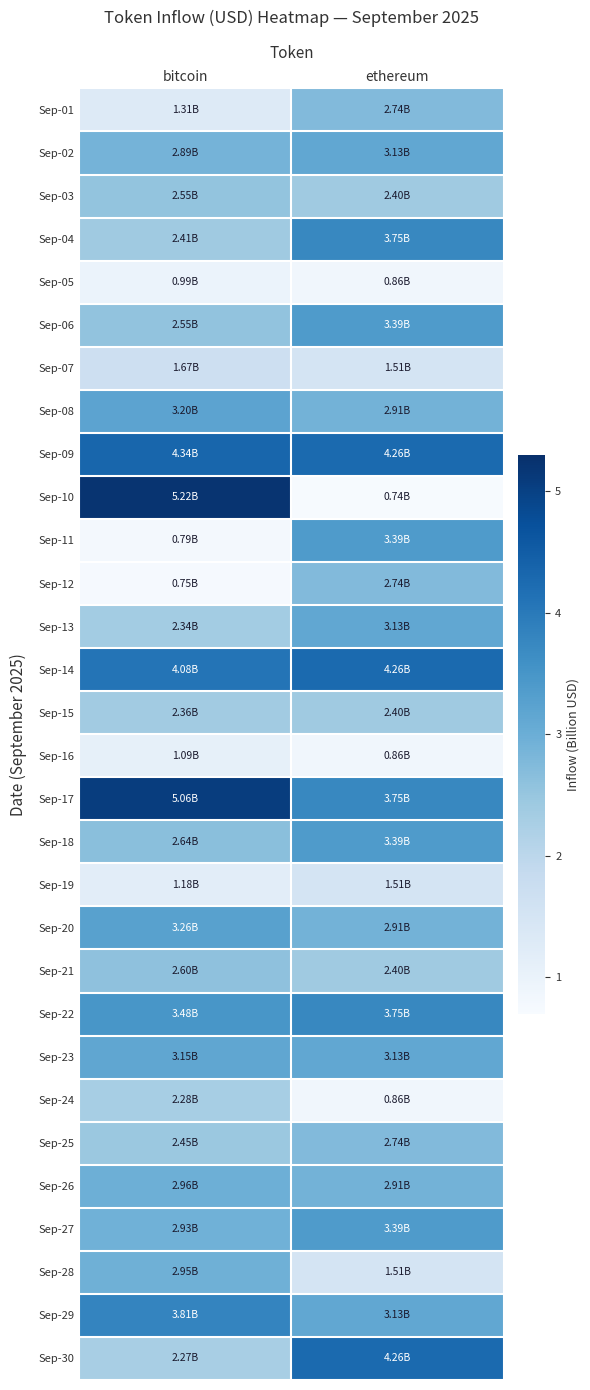

At which category does the chart reach its minimum across all series?

ethereum